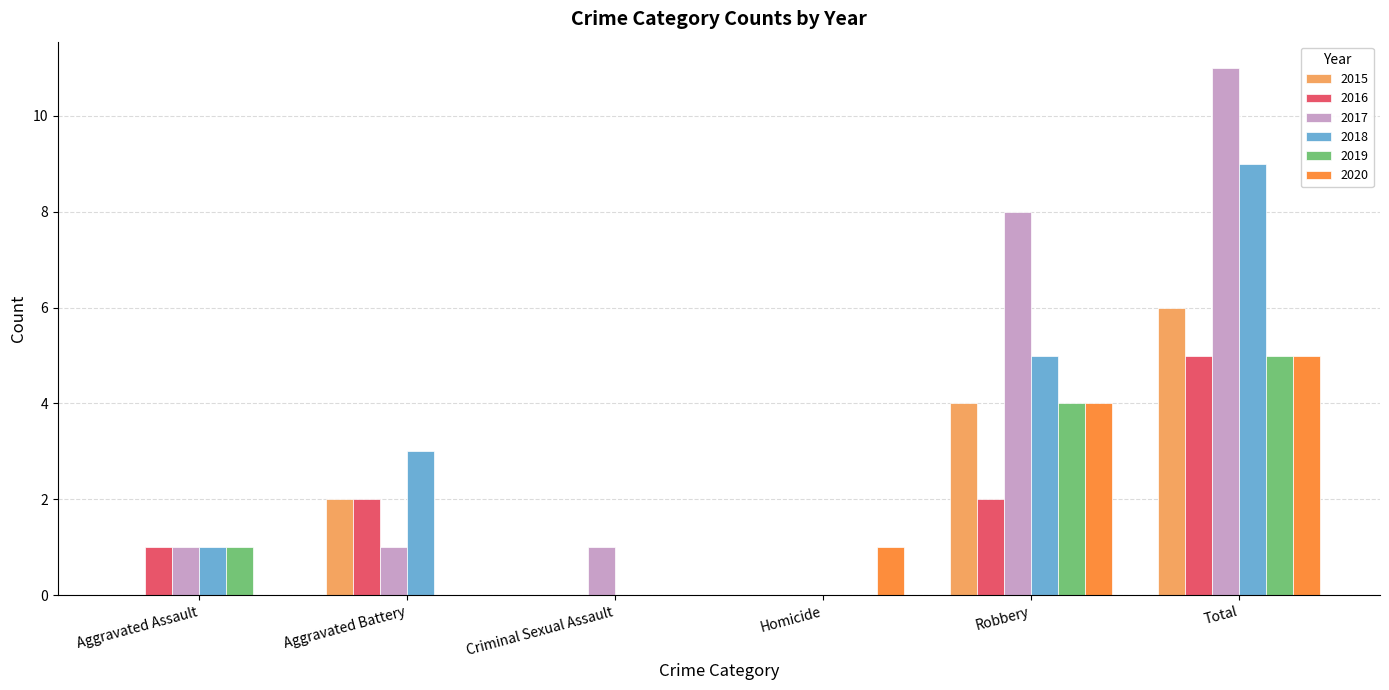

Count the number of data series in this chart.

6